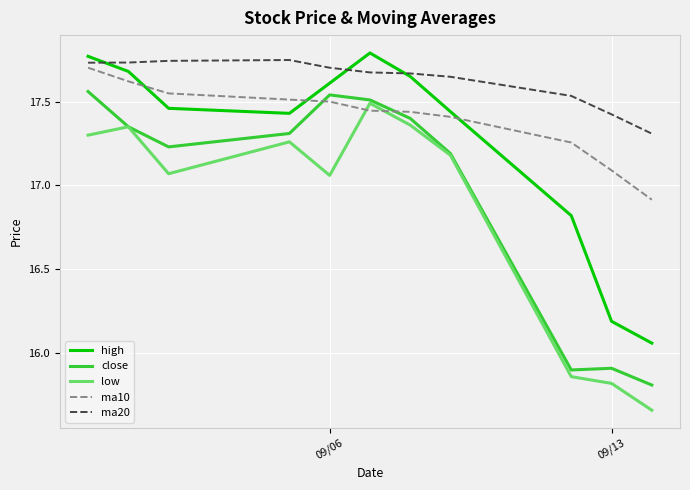

List the series in order of their overall mean, highest first.

ma20, ma10, high, close, low